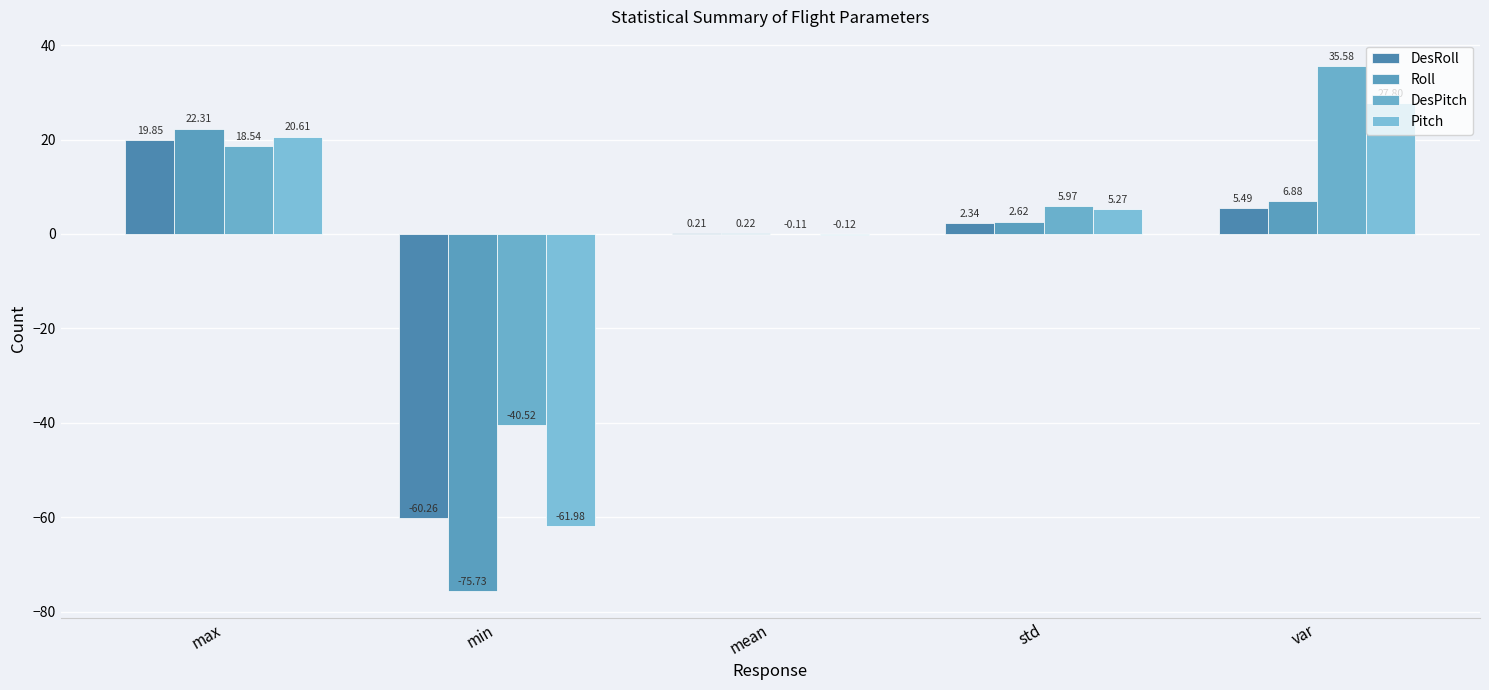

Reading left to right, extract all data points from this chart.

DesRoll: 19.9	-60.3	0.2	2.3	5.5
Roll: 22.3	-75.7	0.2	2.6	6.9
DesPitch: 18.5	-40.5	-0.1	6.0	35.6
Pitch: 20.6	-62.0	-0.1	5.3	27.8